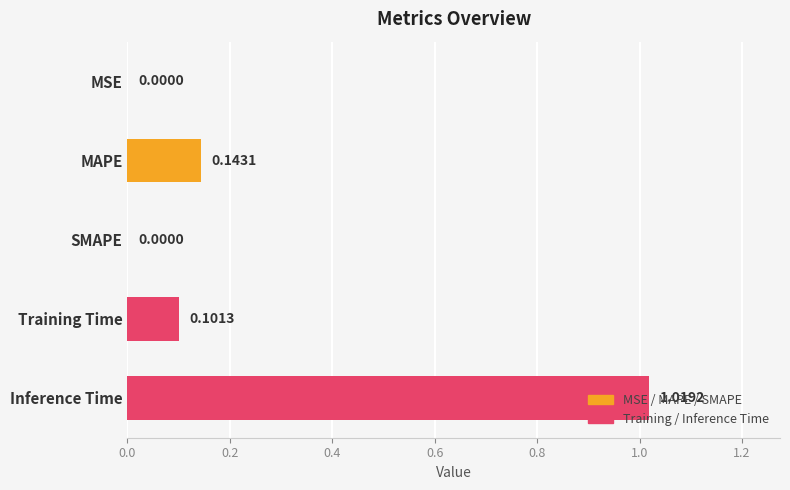

What is the change in value from Training Time to Inference Time?

+0.9